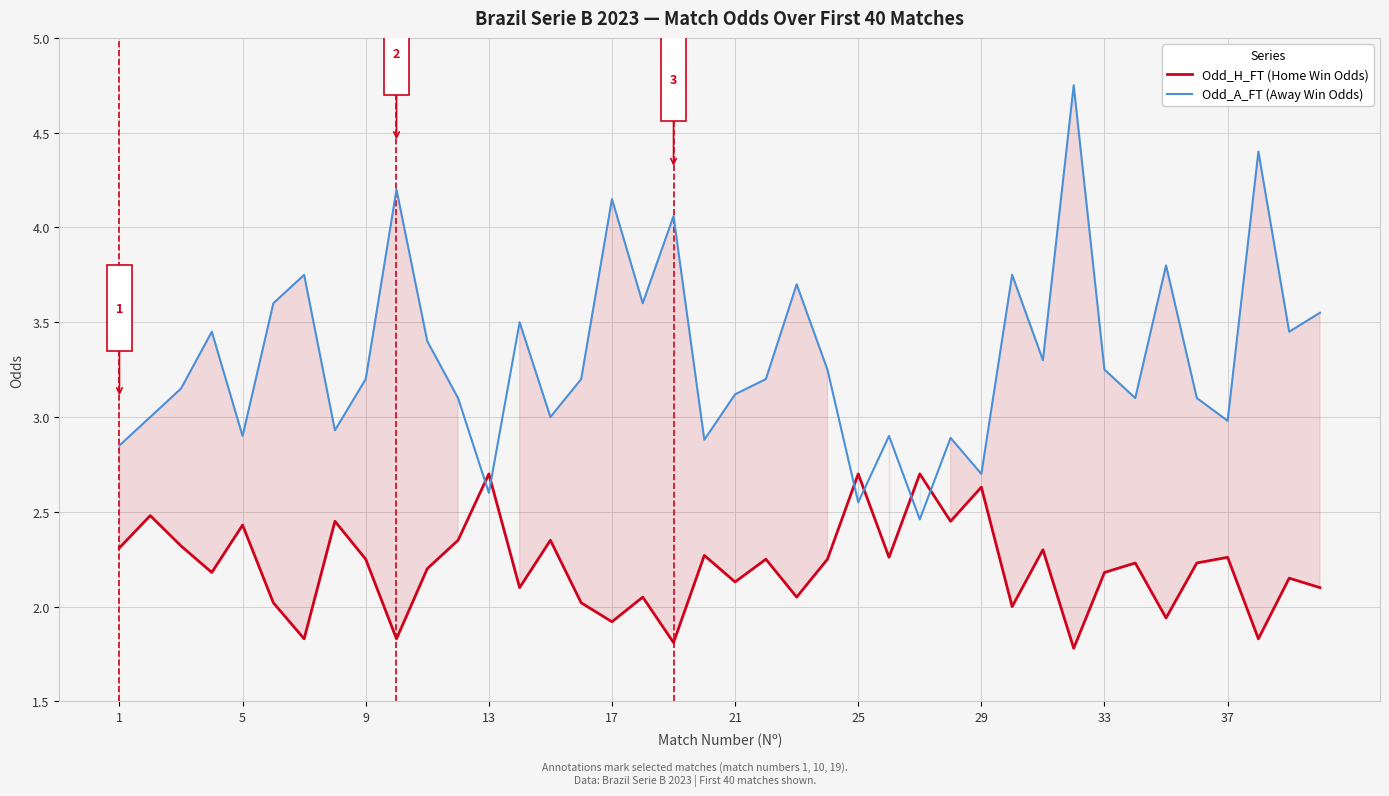

Which series has the largest total across all categories?

Odd_A_FT (Away Win Odds)